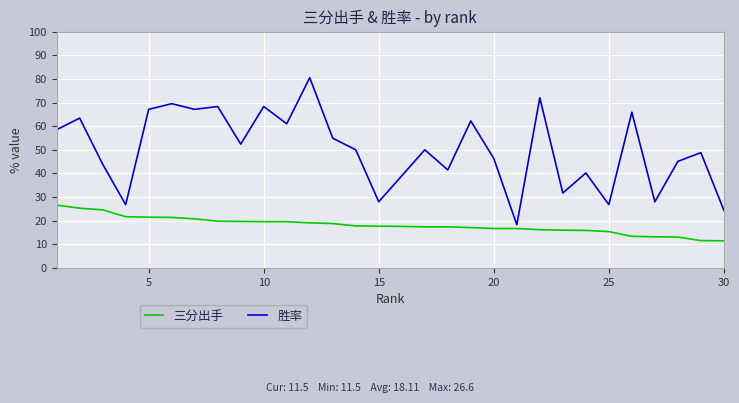

What is the lowest value of the 三分出手 series?

11.5